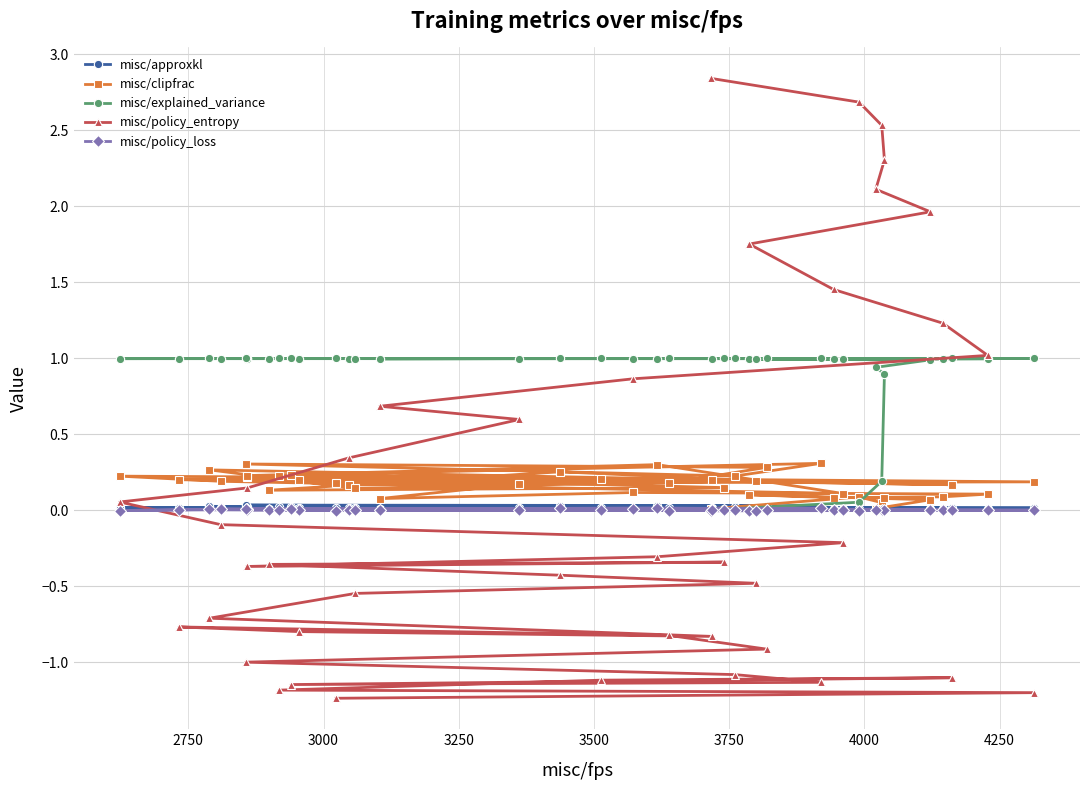

True or false: misc/clipfrac and misc/policy_loss cross at least once.

False